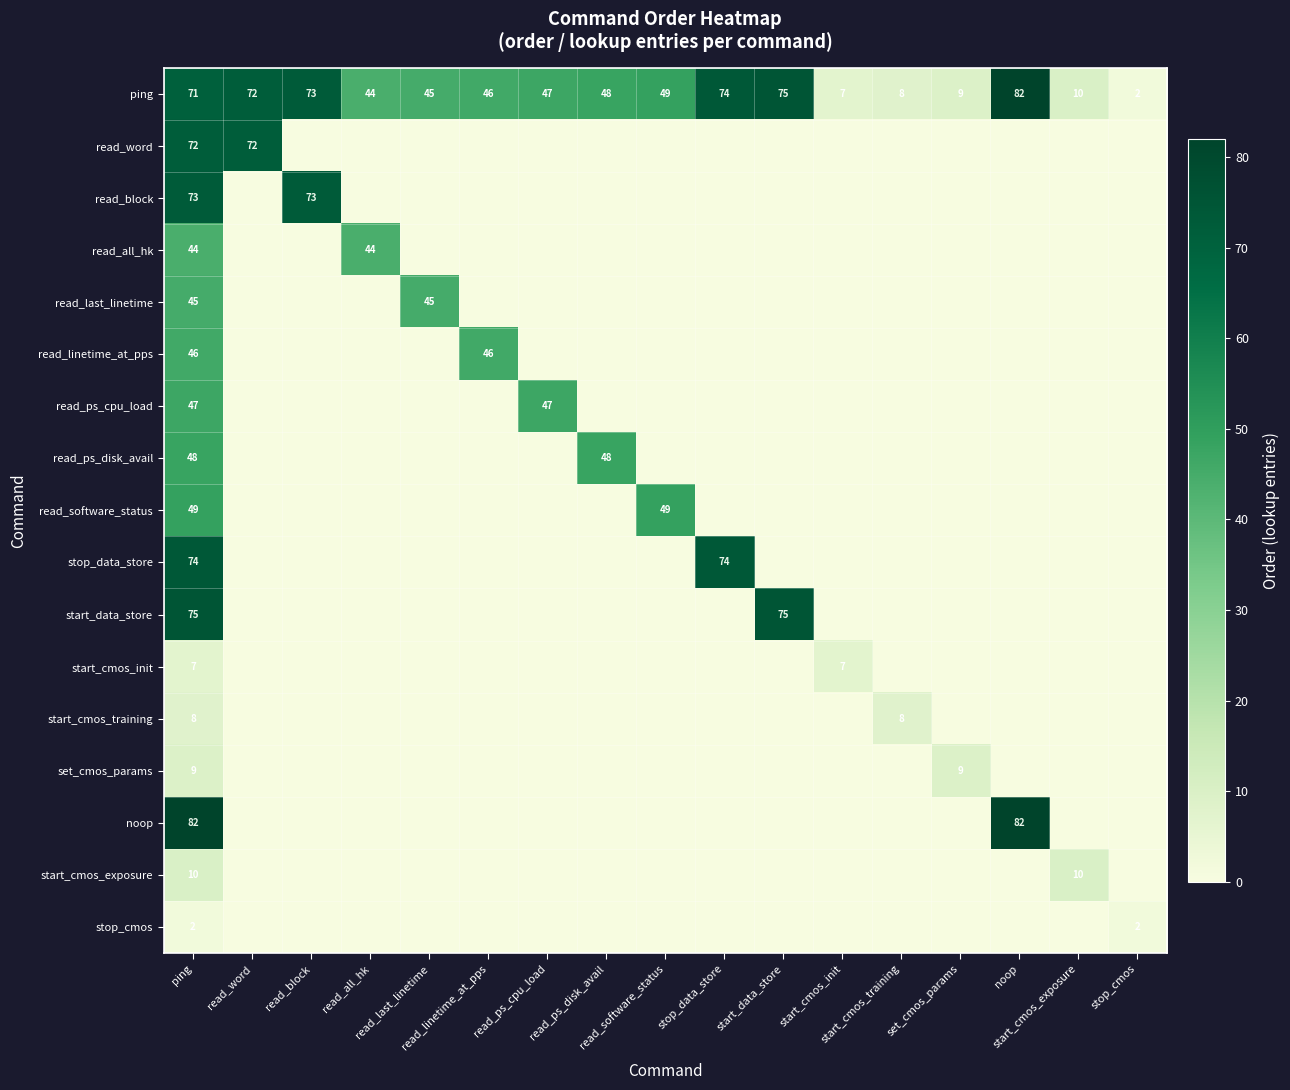

What is the highest value of the start_cmos_exposure series?

10